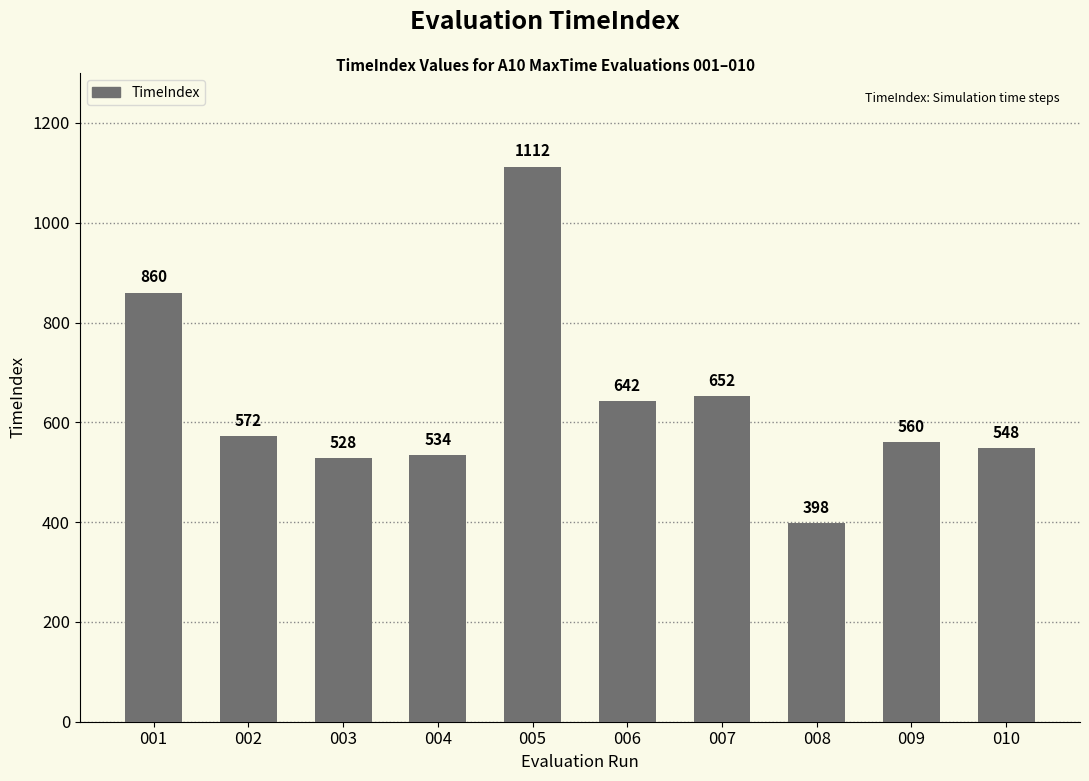

Reading right to left, what are all the values shown in this chart?

010=548	009=560	008=398	007=652	006=642	005=1112	004=534	003=528	002=572	001=860